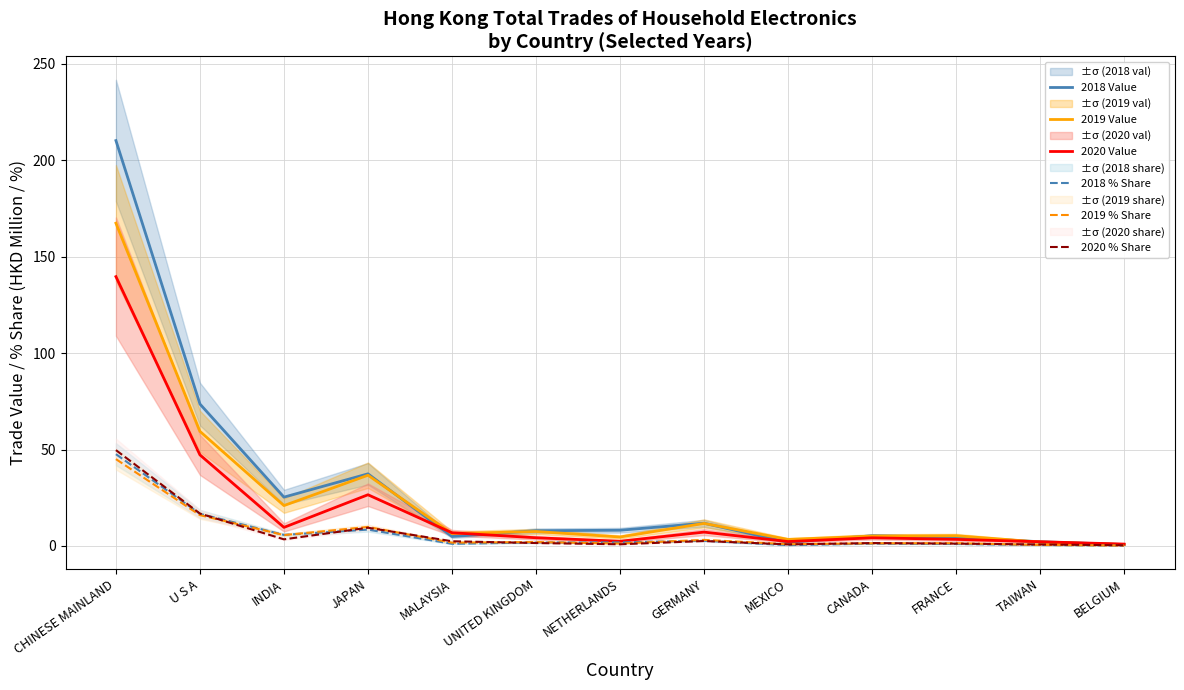

Between U S A and NETHERLANDS, which series saw the biggest shift?

2018 Value